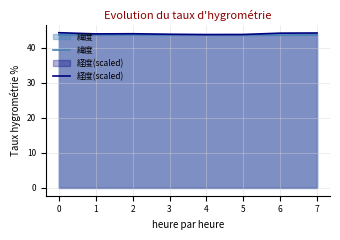

At how many categories does at least one series exceed 43?

8